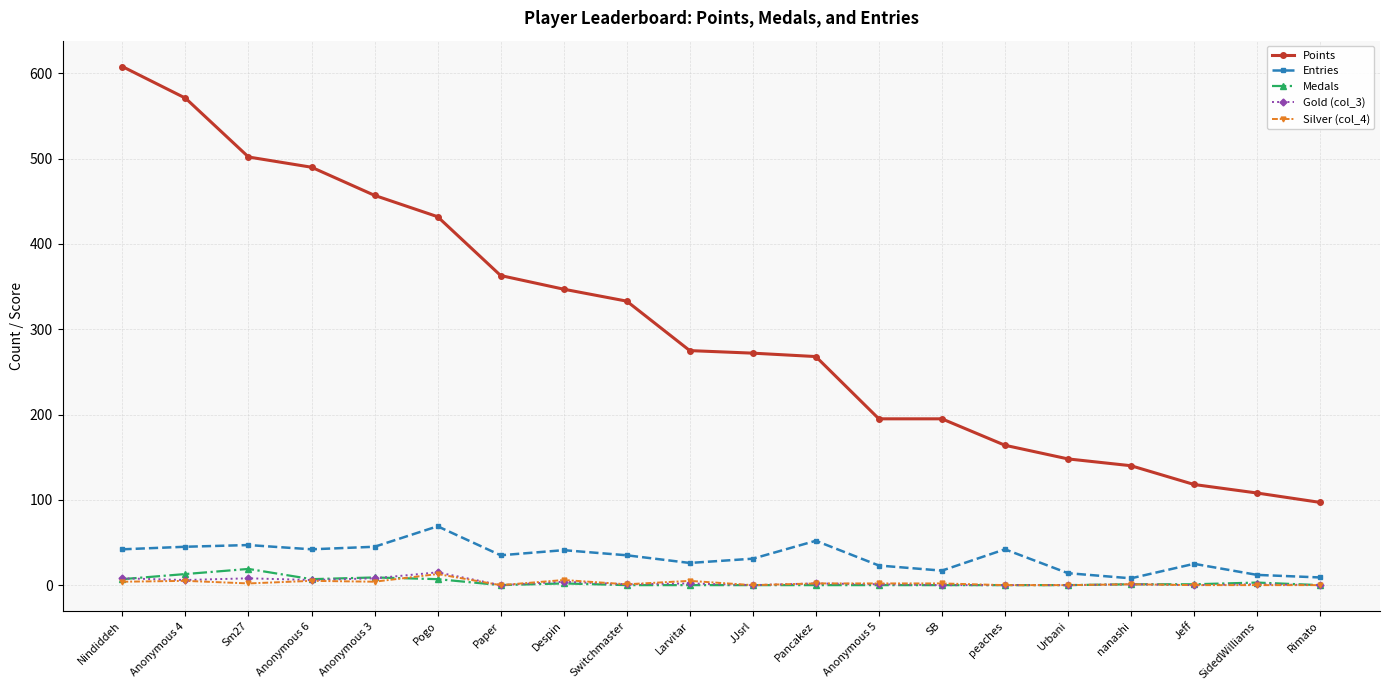

Which series has the largest total across all categories?

Points